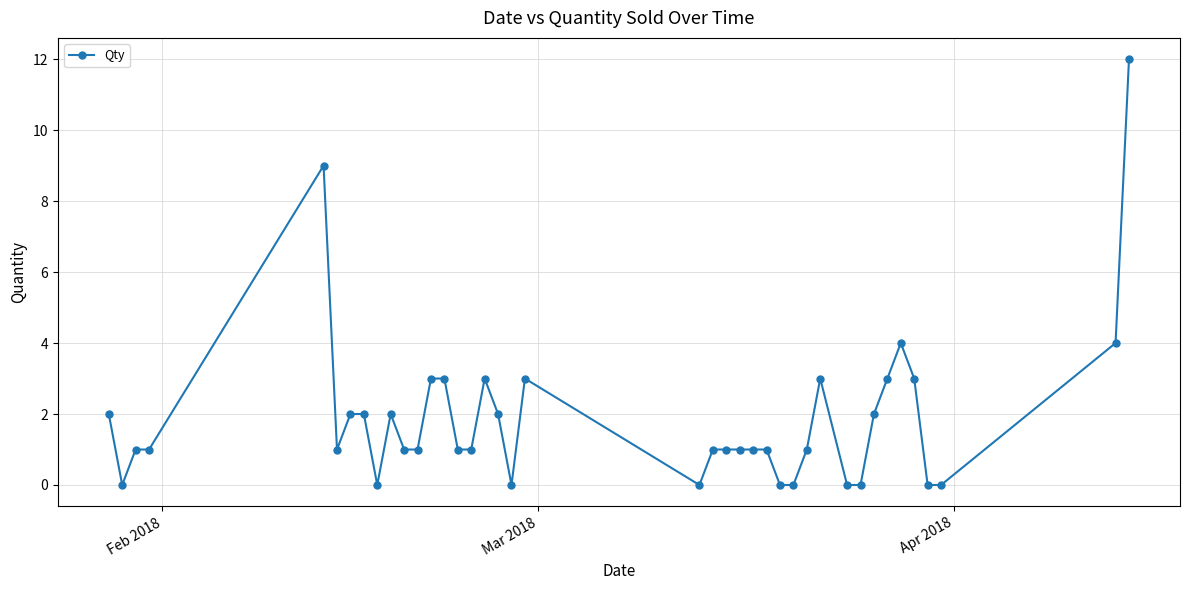

What is the value of the 34th point from the left?

3